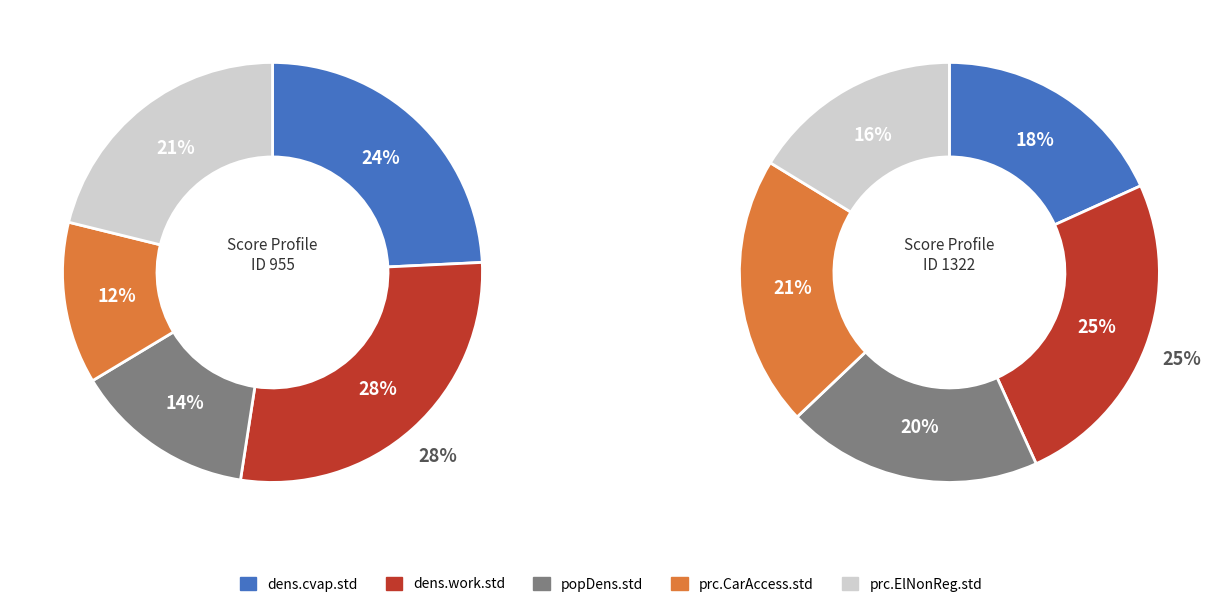

Which has a higher value, prc.ElNonReg.std or prc.CarAccess.std?

prc.ElNonReg.std